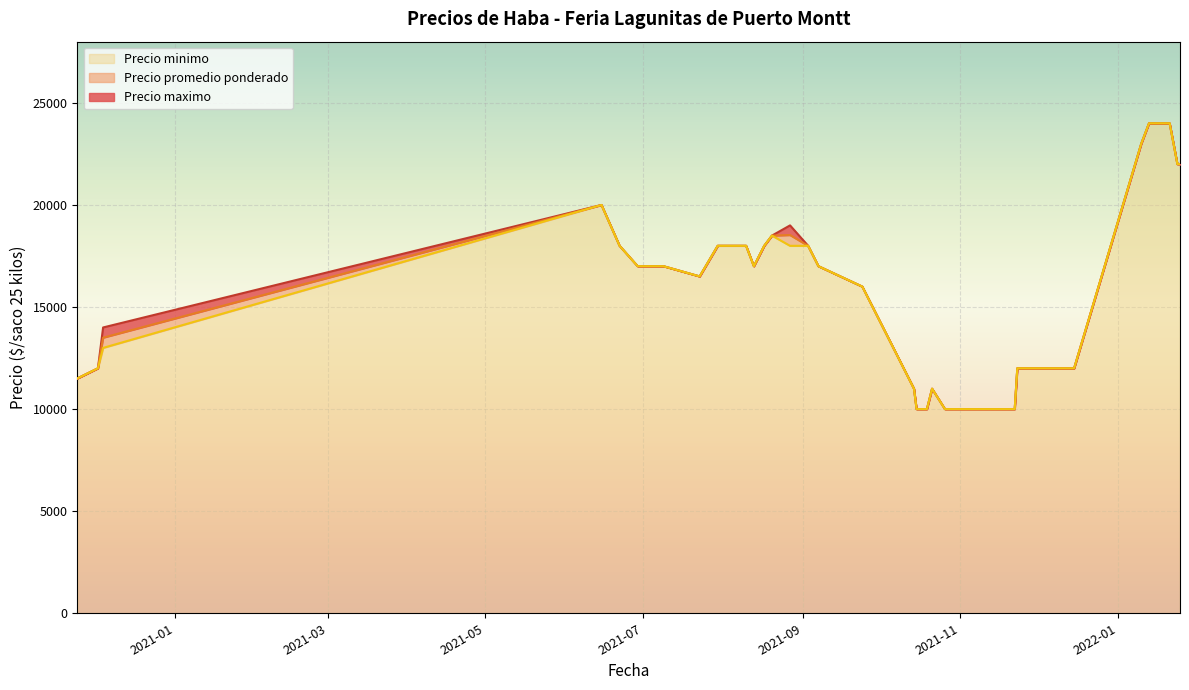

Between 2021-07-30 and 2021-10-29, which is larger?

2021-07-30